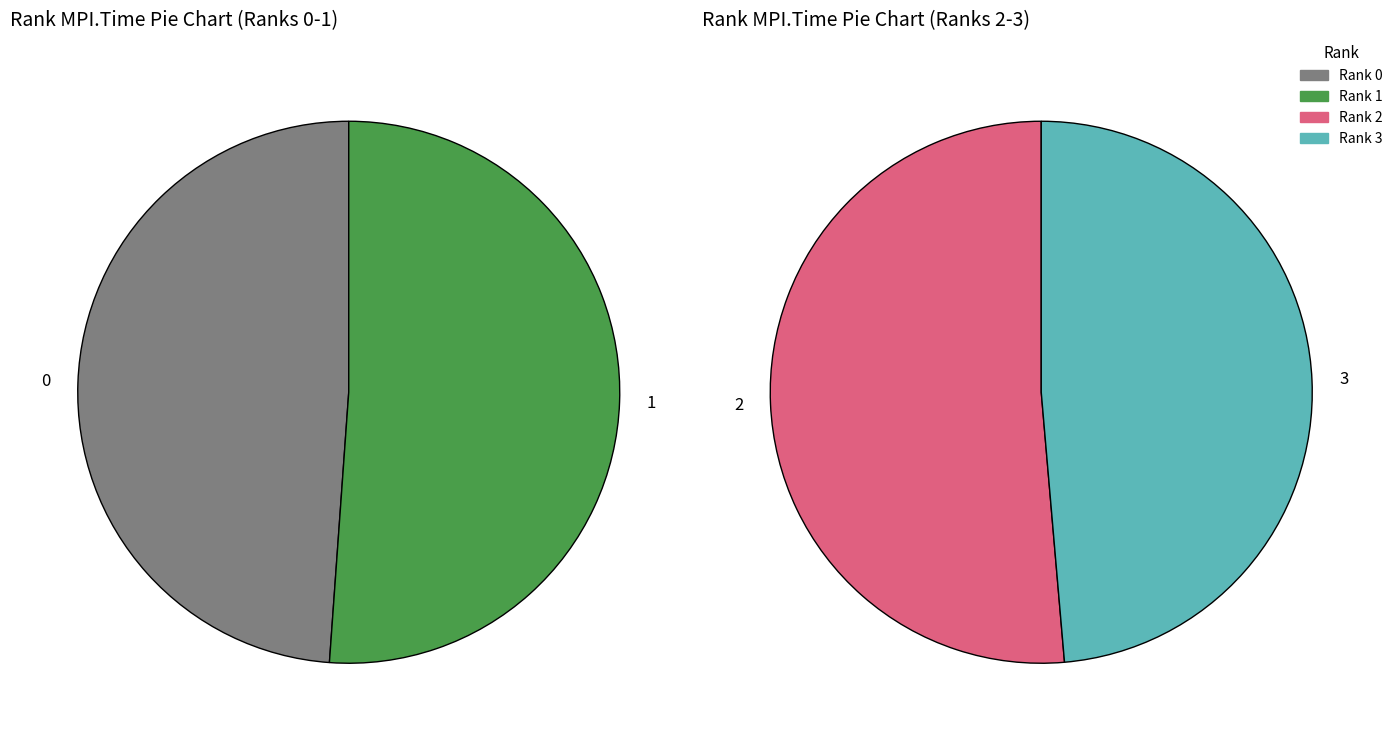

Between 3 and 1, which is larger?

1